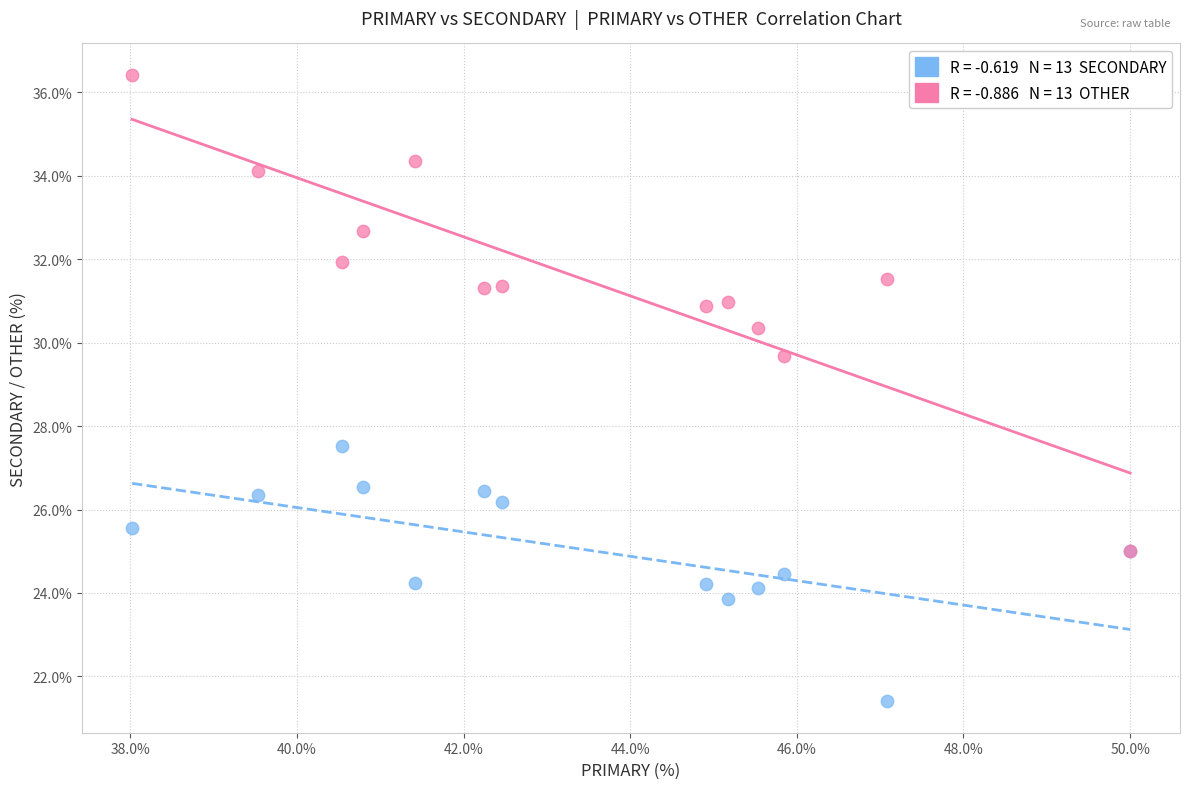

Across all series, what Y value is closest to 28?

27.5